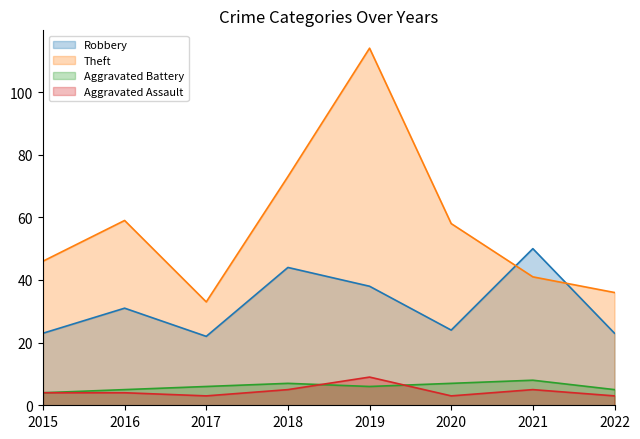

The value of Aggravated Battery at 2018 is 7. True or false?

True